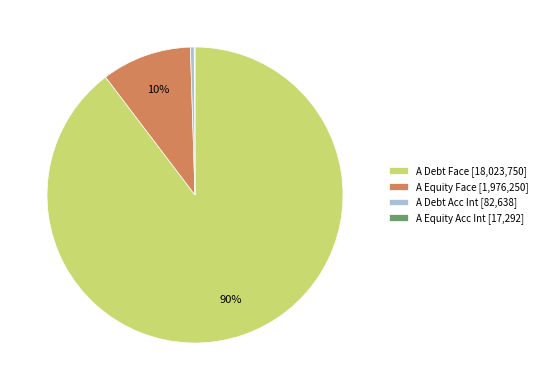

To the nearest percent, what is the combined percentage of A Debt Acc Int [82,638] and A Debt Face [18,023,750]?

90%